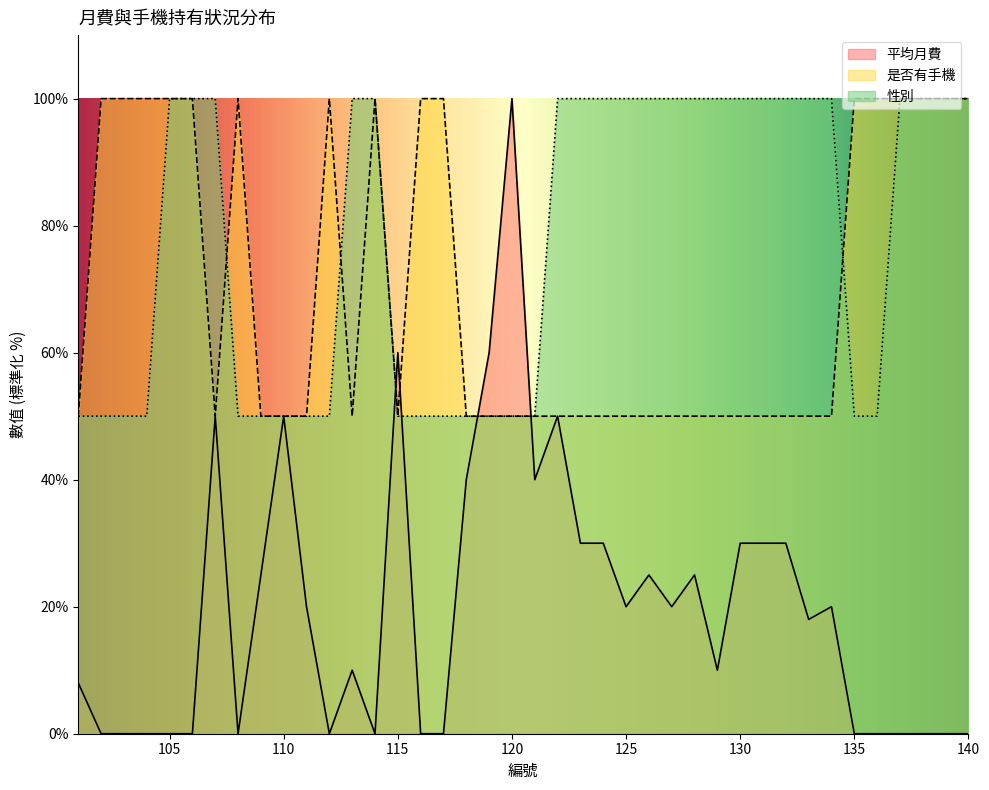

True or false: 性別 has more than 2 interior local peaks.

False